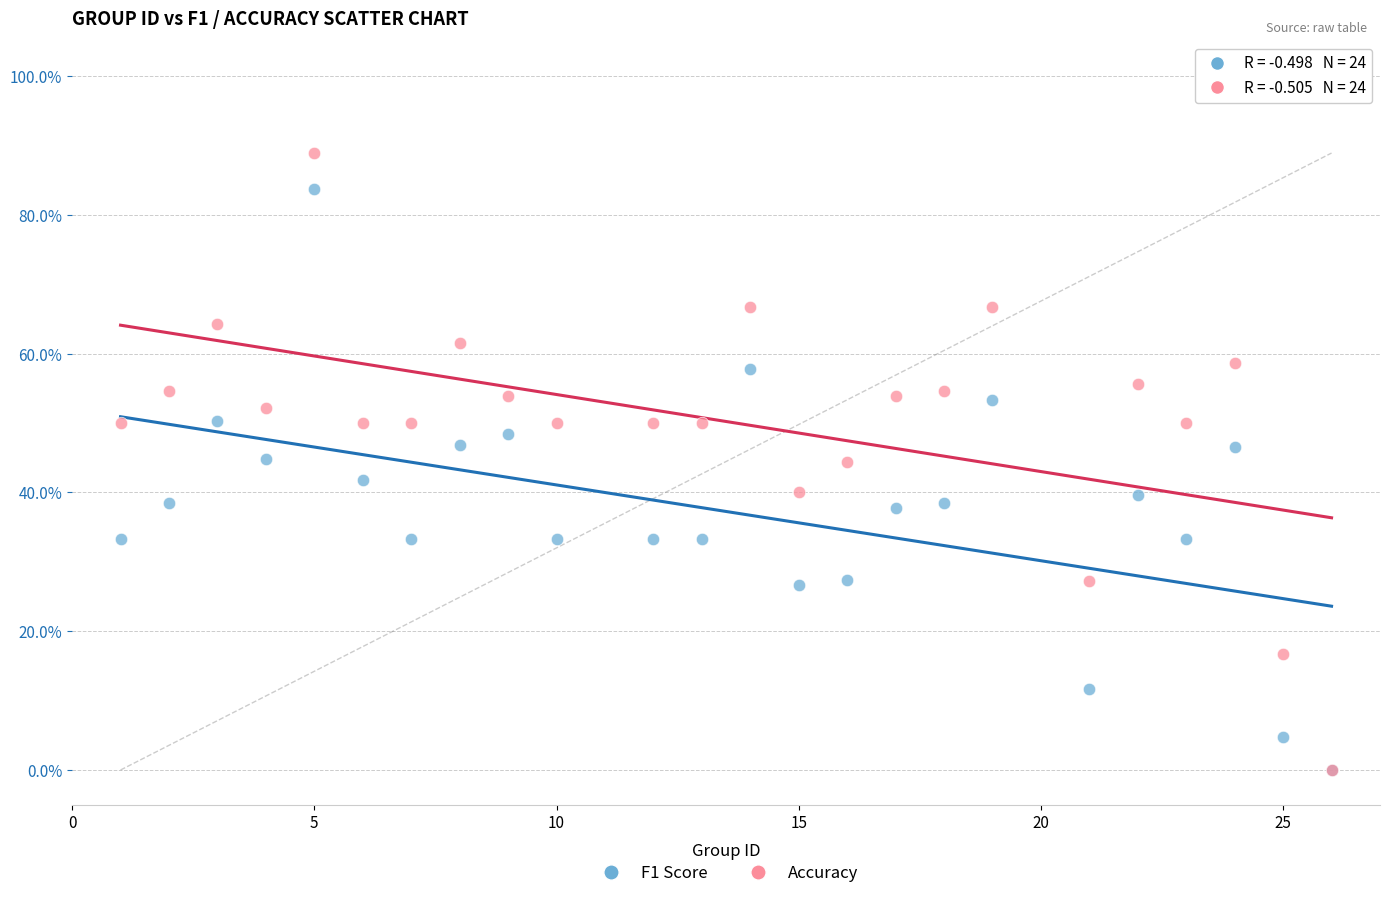

Which series reaches the maximum Y coordinate?

Accuracy